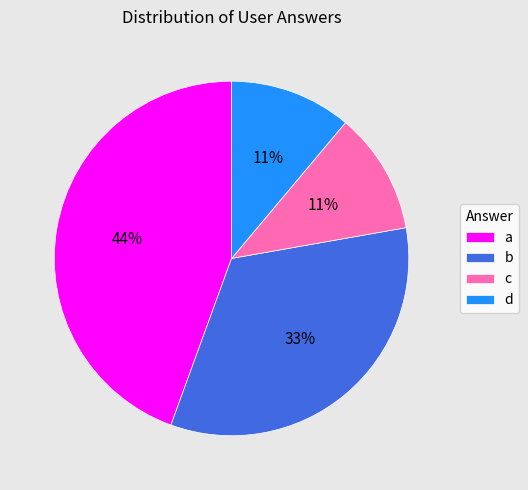

To the nearest percent, what is the average slice percentage?

25%